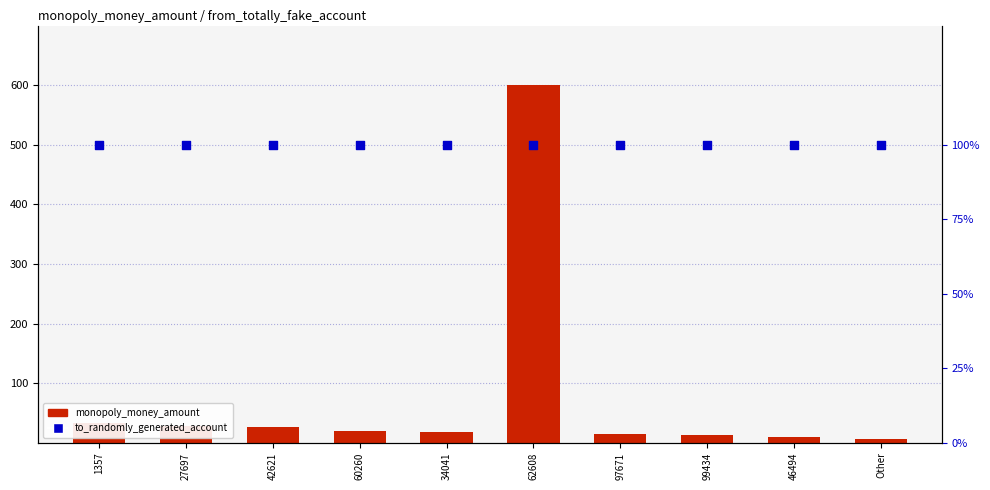

Is the value of monopoly_money_amount at Other greater than the value of to_randomly_generated_account at 99434?

Yes